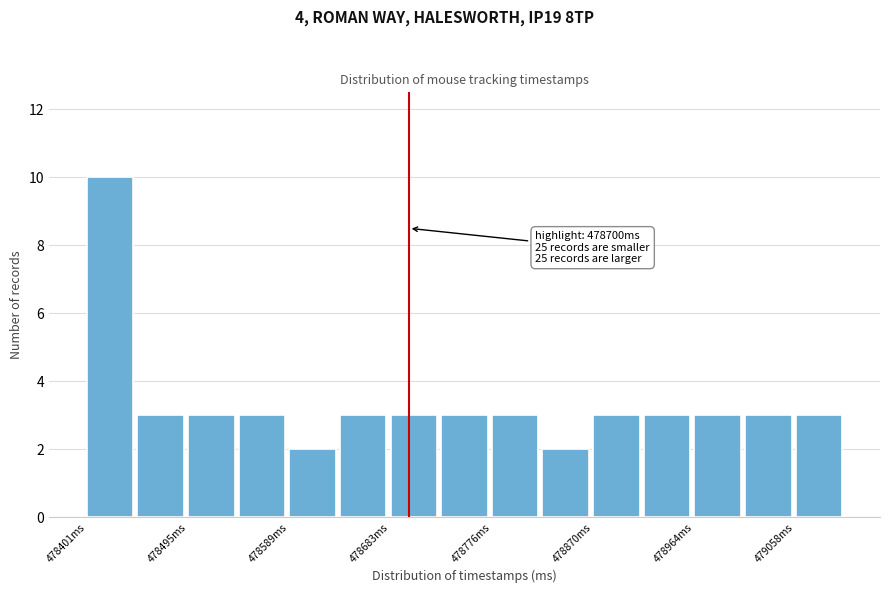

Over which range of the x-axis is the bar tallest?

478400 to 478450